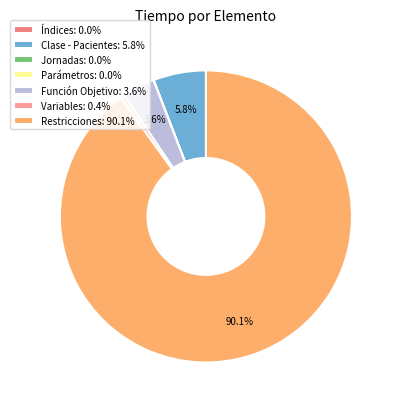

Does Restricciones represent more than half of the total?

Yes